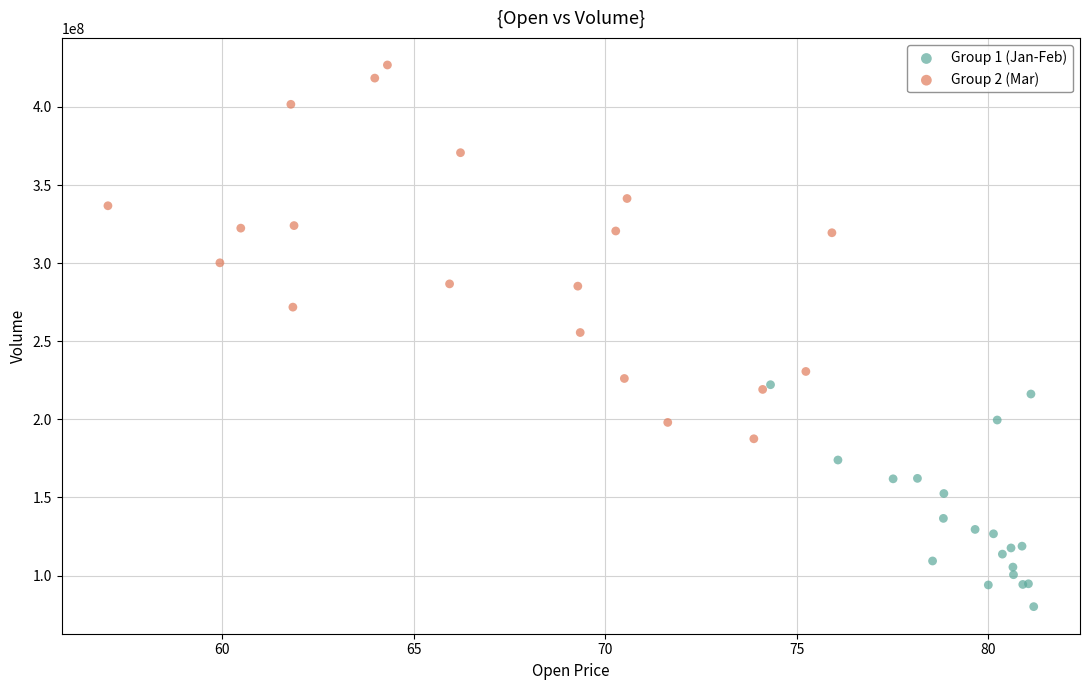

Which series reaches the minimum Y coordinate?

Group 1 (Jan-Feb)